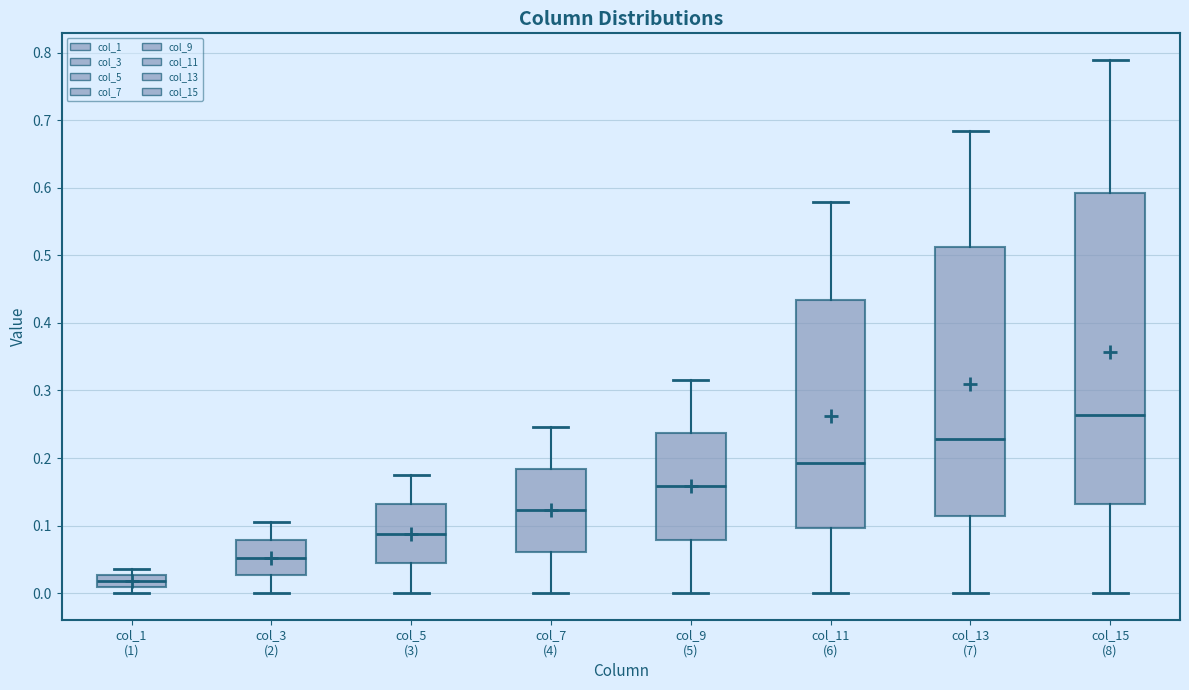

Reading left to right, read every box against the y-axis: the position of its median line, the range the box covers, and the ends of its whiskers. The values are not printed on the chart, so give them approximately, as read against the axis.

col_1 (1): median 0.02, box 0.01 to 0.03, whiskers 0.00 to 0.04
col_3 (2): median 0.05, box 0.03 to 0.08, whiskers 0.00 to 0.11
col_5 (3): median 0.09, box 0.04 to 0.13, whiskers 0.00 to 0.18
col_7 (4): median 0.12, box 0.06 to 0.18, whiskers 0.00 to 0.25
col_9 (5): median 0.16, box 0.08 to 0.24, whiskers 0.00 to 0.32
col_11 (6): median 0.19, box 0.10 to 0.43, whiskers 0.00 to 0.58
col_13 (7): median 0.23, box 0.11 to 0.51, whiskers 0.00 to 0.68
col_15 (8): median 0.26, box 0.13 to 0.59, whiskers 0.00 to 0.79